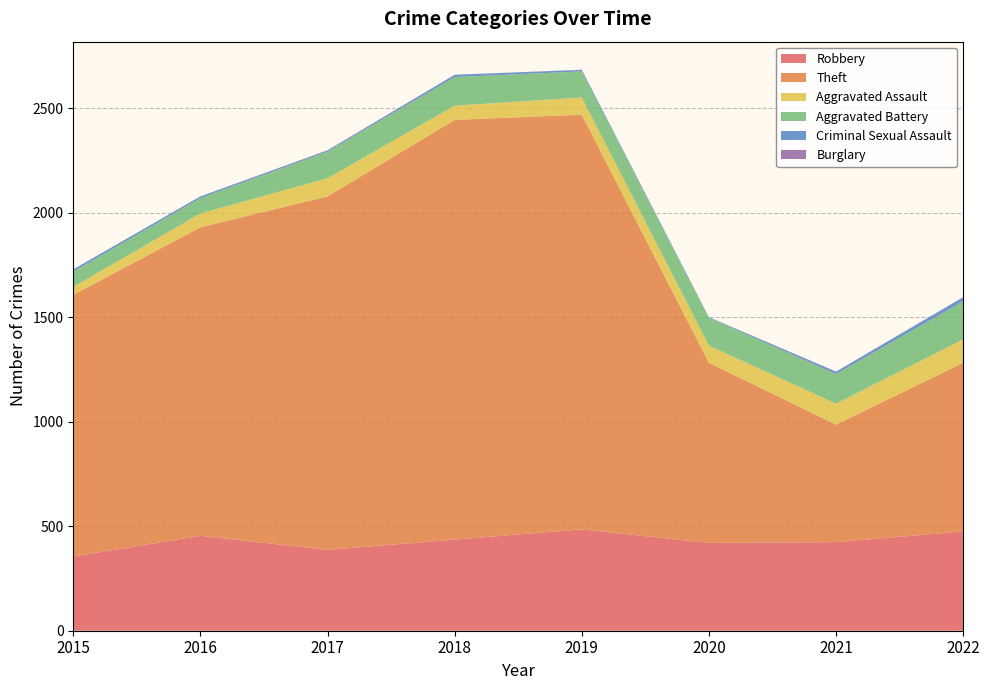

Reading left to right, what are all the values shown in this chart?

Robbery: 2015=355	2016=454	2017=387	2018=436	2019=485	2020=420	2021=424	2022=475
Theft: 2015=1252	2016=1476	2017=1691	2018=2008	2019=1984	2020=862	2021=562	2022=807
Aggravated Assault: 2015=38	2016=66	2017=87	2018=68	2019=82	2020=82	2021=100	2022=112
Aggravated Battery: 2015=73	2016=74	2017=127	2018=137	2019=125	2020=133	2021=142	2022=182
Criminal Sexual Assault: 2015=11	2016=8	2017=5	2018=11	2019=7	2020=3	2021=11	2022=20
Burglary: 2015=0	2016=0	2017=2	2018=0	2019=1	2020=0	2021=1	2022=0